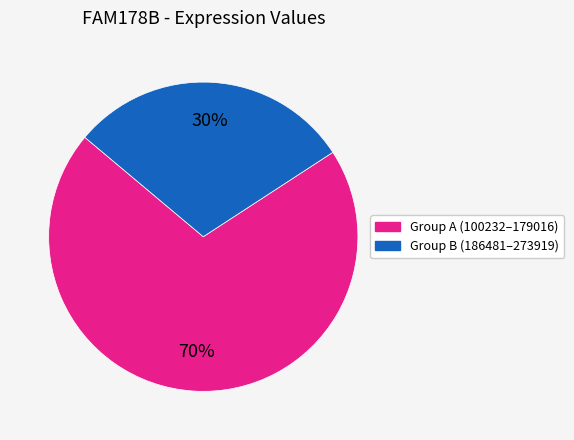

Does any single category account for the majority?

Yes